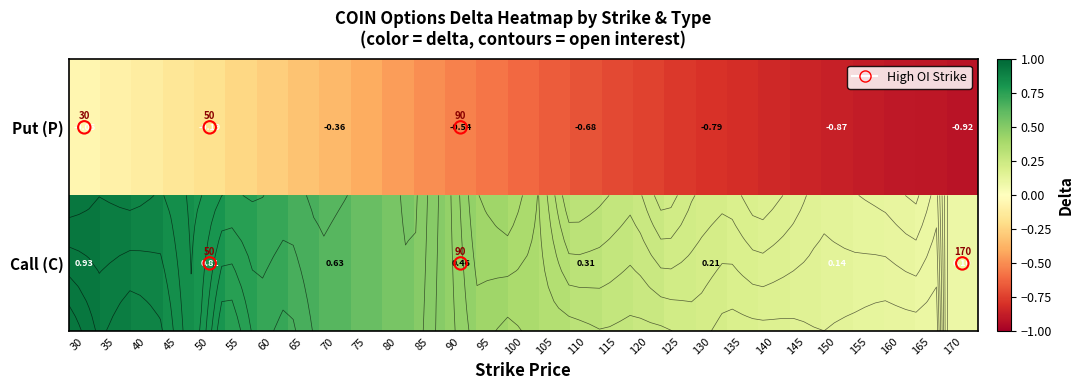

At which label is Put (P) closest to 0?

30